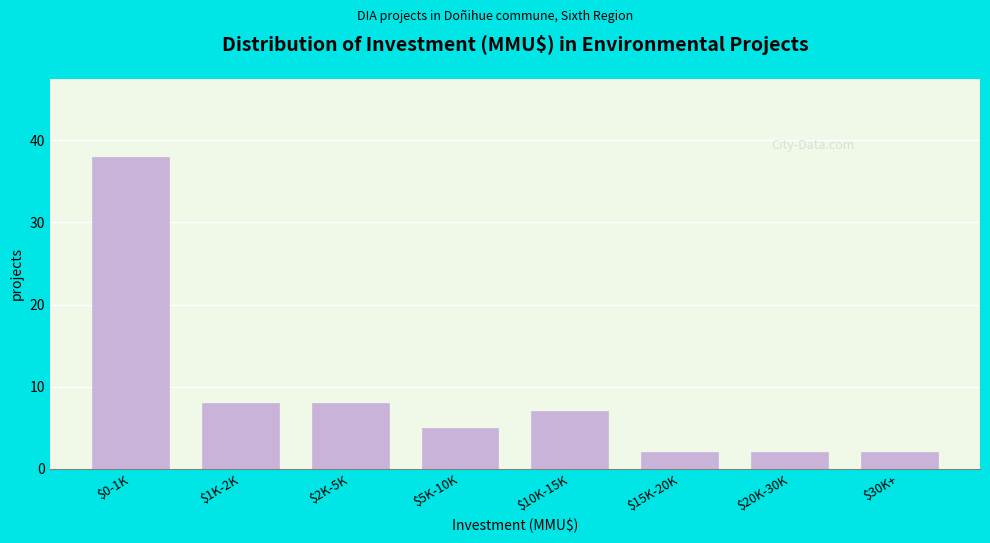

Reading left to right, list all the values displayed in this chart.

38	8	8	5	7	2	2	2